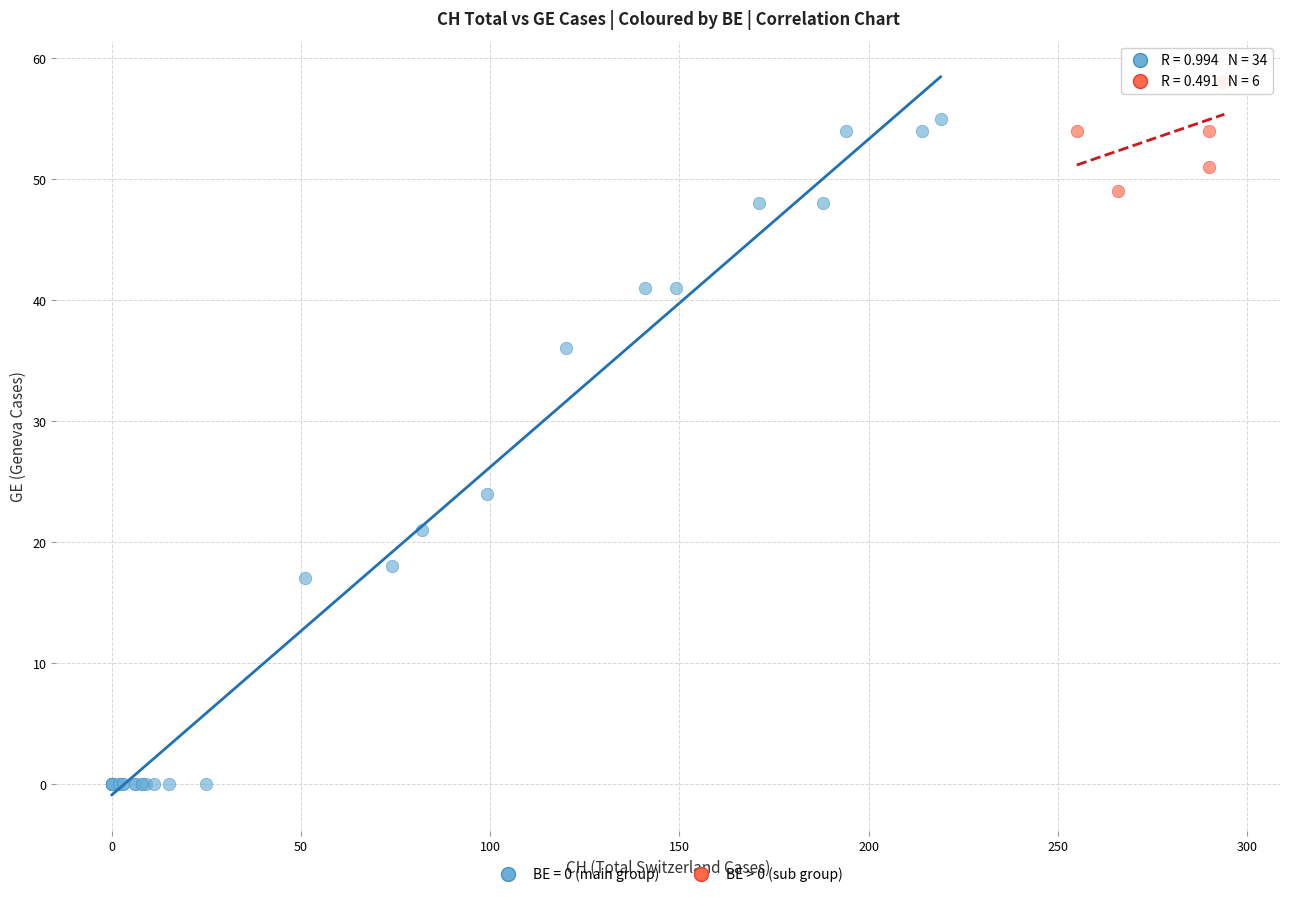

Which series contains the highest Y value?

BE > 0 (sub group)